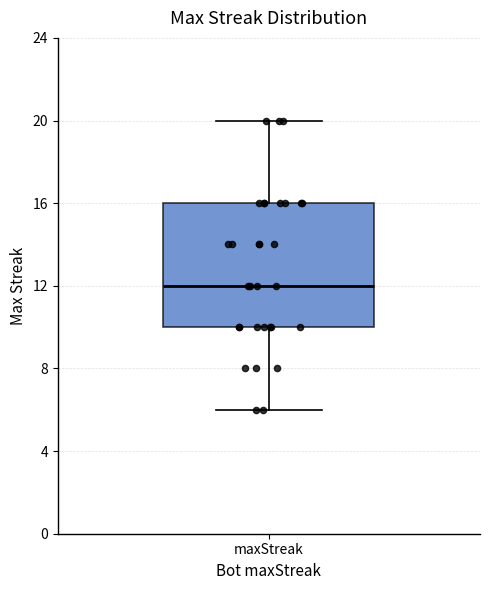

Read this box plot against the y-axis: the position of the median line, the range covered by the box, and the ends of both whiskers. The values are not printed on the chart, so give them approximately, as read against the axis.

median 12, box 10 to 16, whiskers 6 to 20